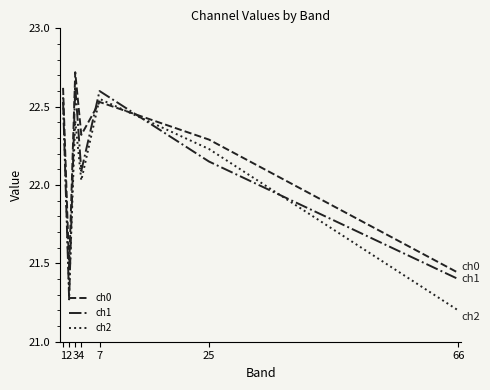

Which series has the largest total across all categories?

ch0